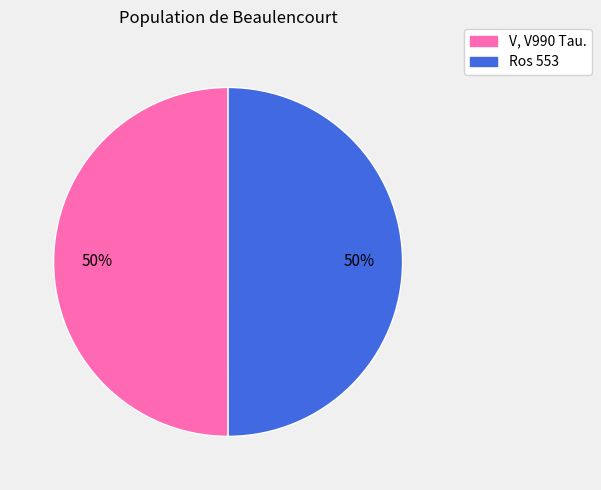

To the nearest percent, what percentage of the pie is Ros 553?

50%